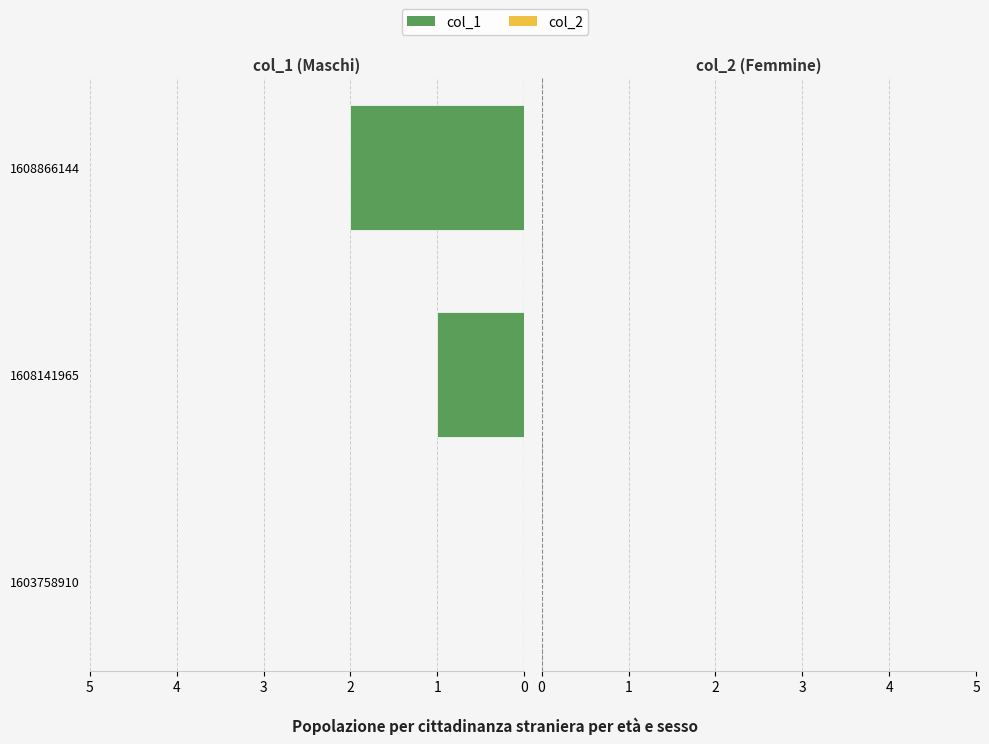

What is the sum of all values?

3